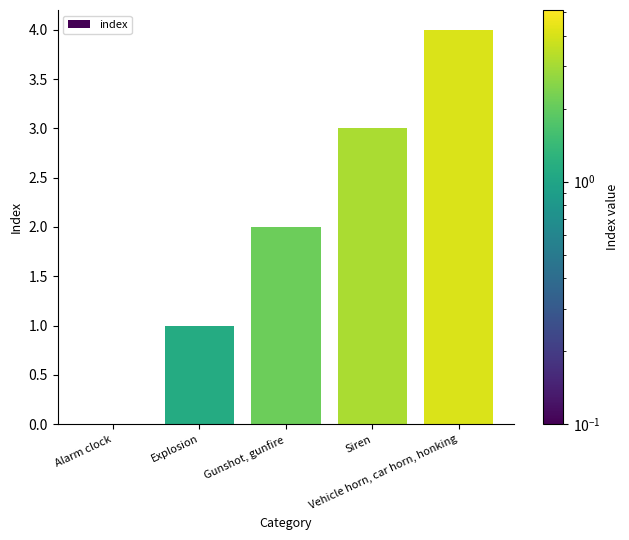

How many values are above zero?

4